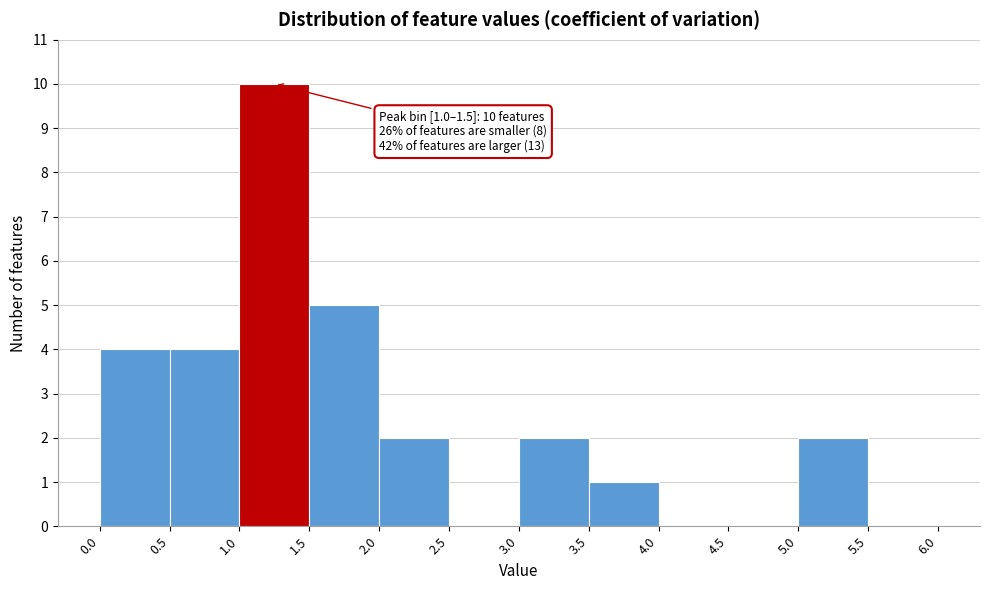

Over which range of the x-axis is the bar tallest?

1.0 to 1.5